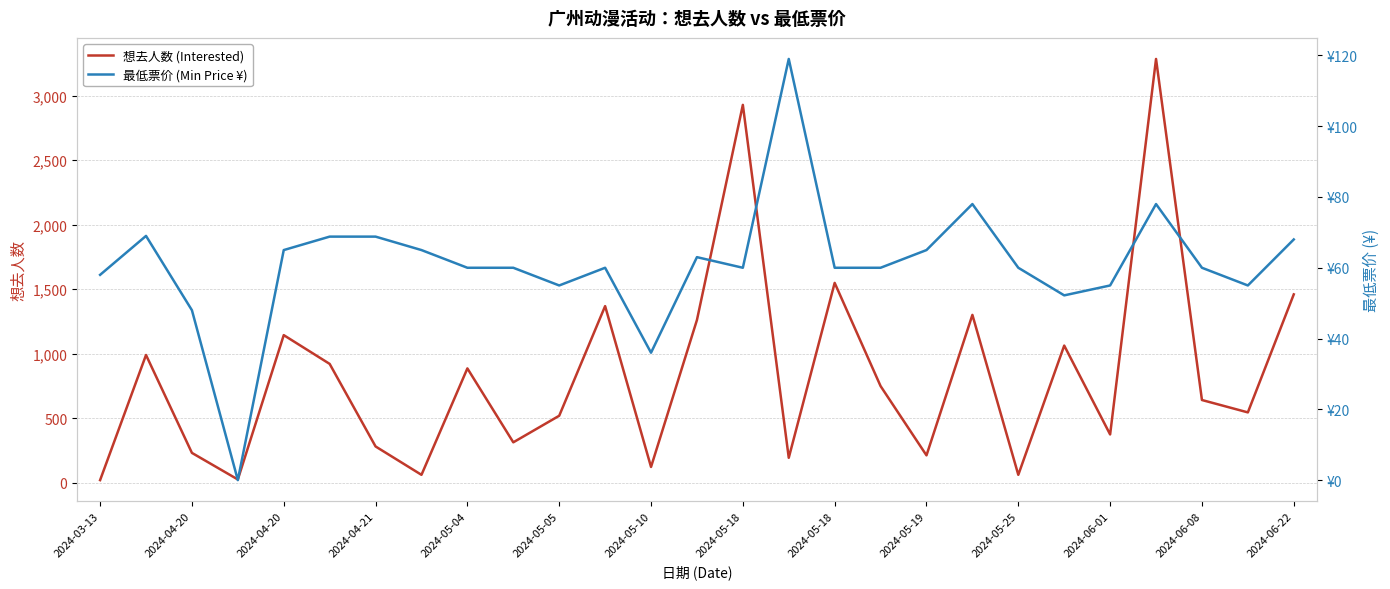

Is it true that 想去人数 (Interested) equals 1549.0 at 2024-05-18?

True